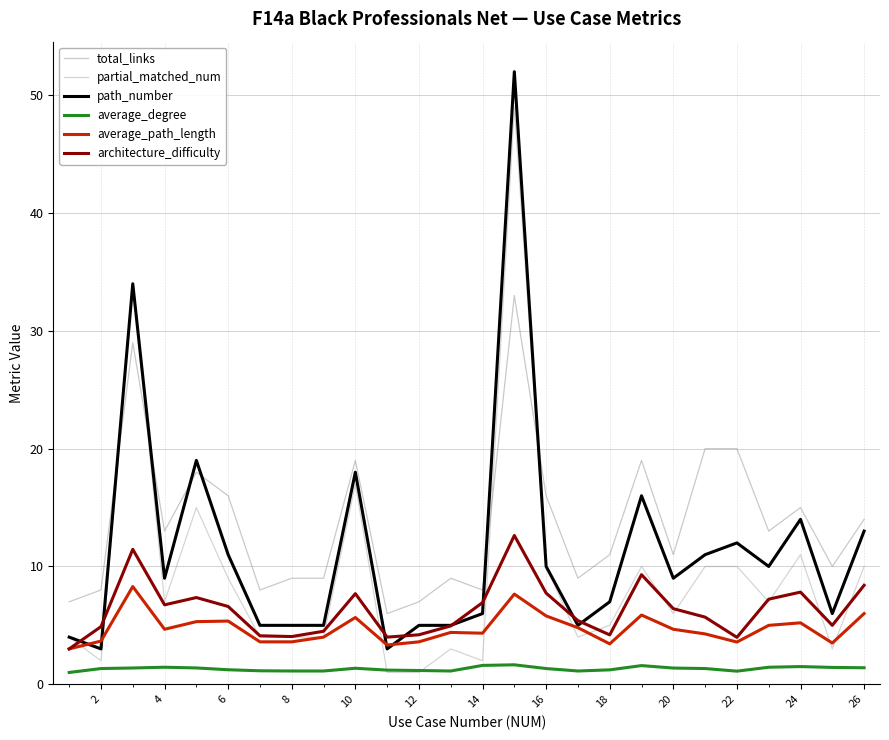

How many lines are shown in the chart?

6